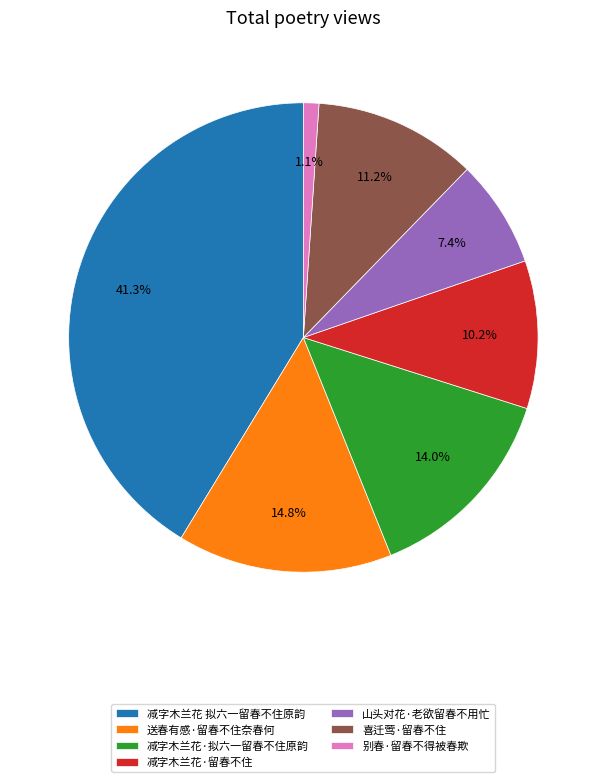

Which has a higher value, 山头对花·老欲留春不用忙 or 喜迁莺·留春不住?

喜迁莺·留春不住